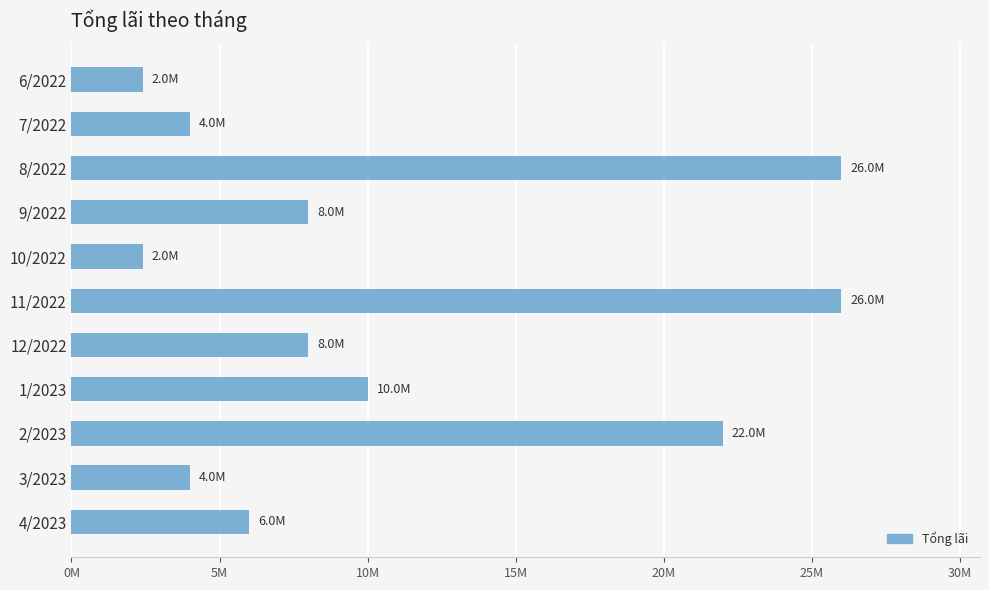

What is the average value?

10800000